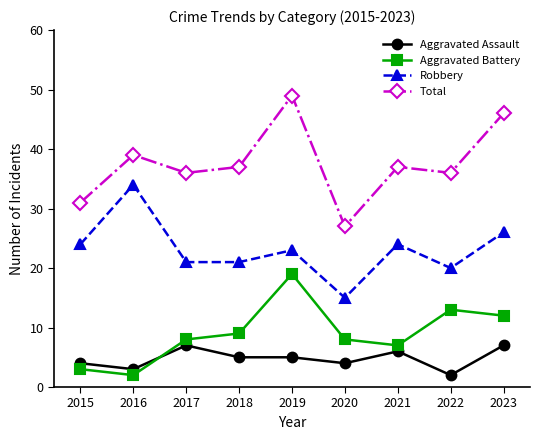

The value of Total at 2016 is 39. True or false?

True